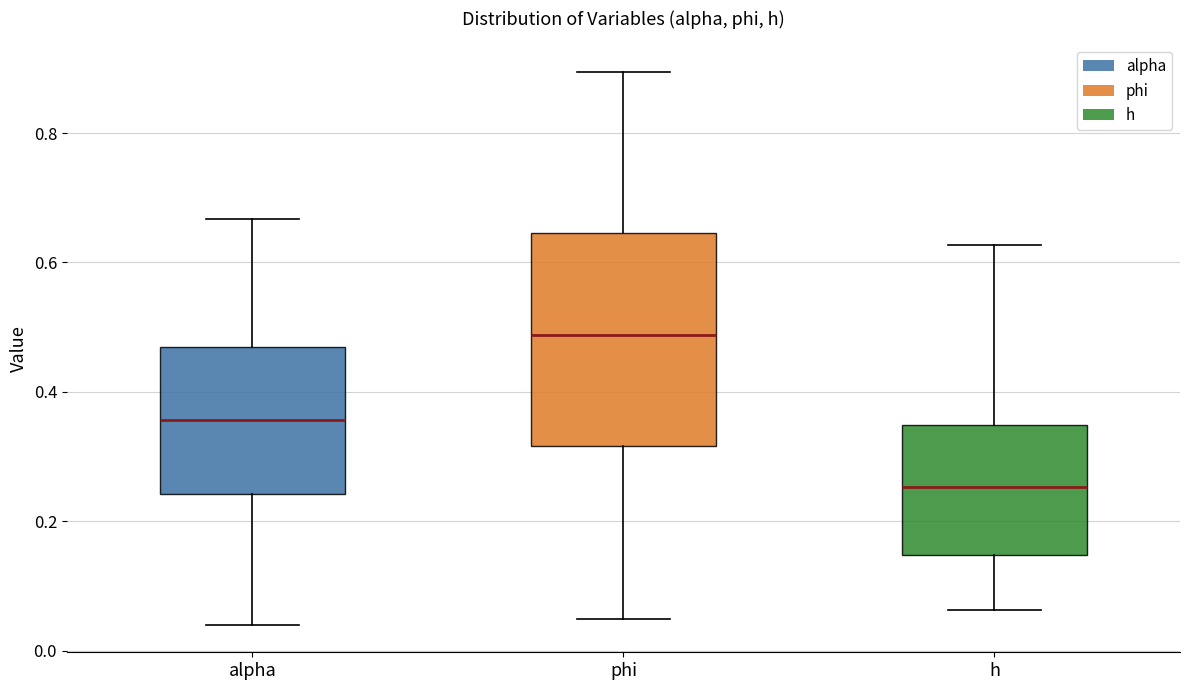

Which box has the highest median line?

phi